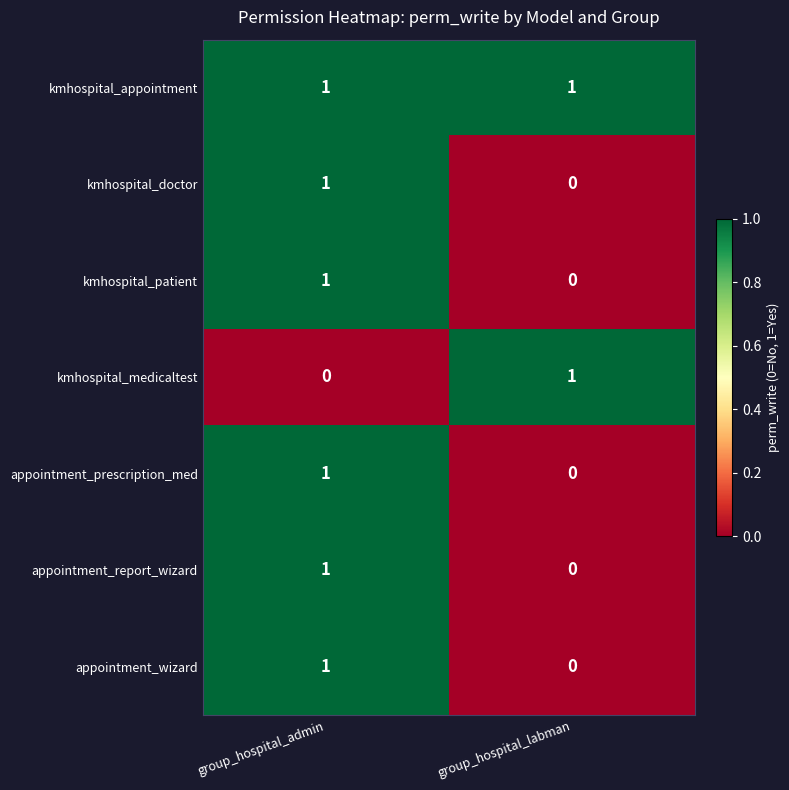

The kmhospital_medicaltest series shows -1 at group_hospital_admin. True or false?

False